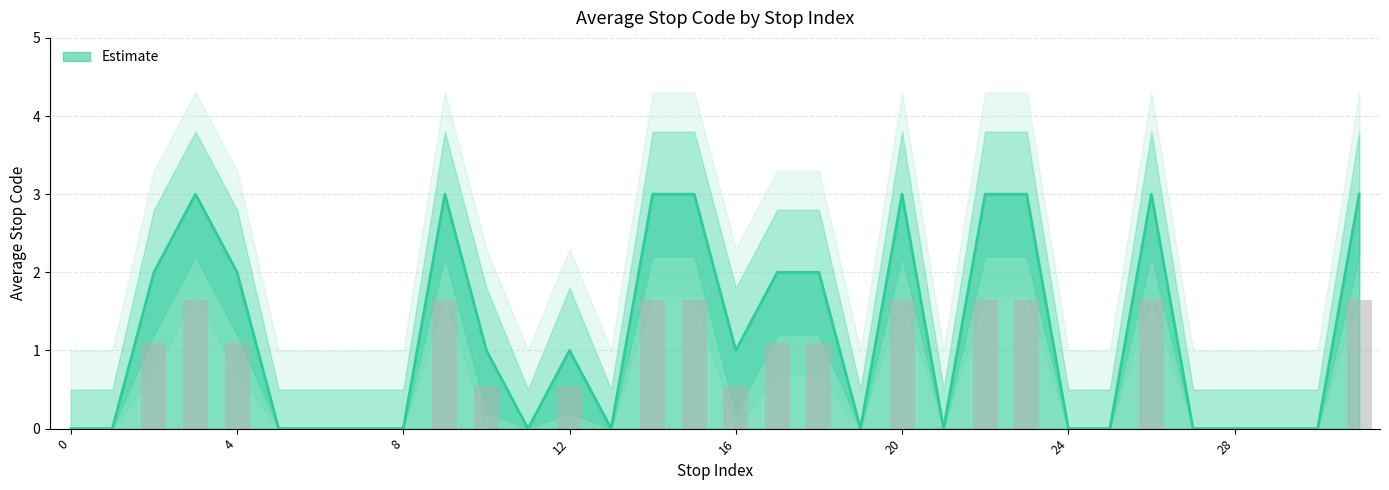

Reading left to right, list all the values displayed in this chart.

0	0	2	3	2	0	0	0	0	3	1	0	1	0	3	3	1	2	2	0	3	0	3	3	0	0	3	0	0	0	0	3